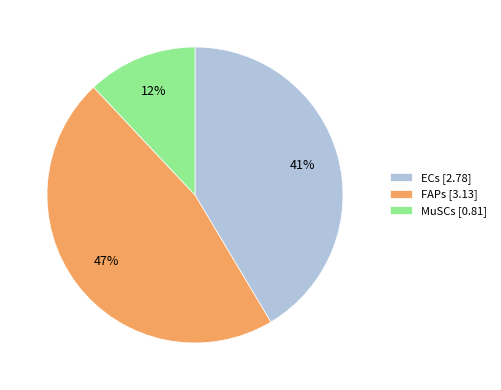

What is the ratio of the value at MuSCs to the value at FAPs?

0.3